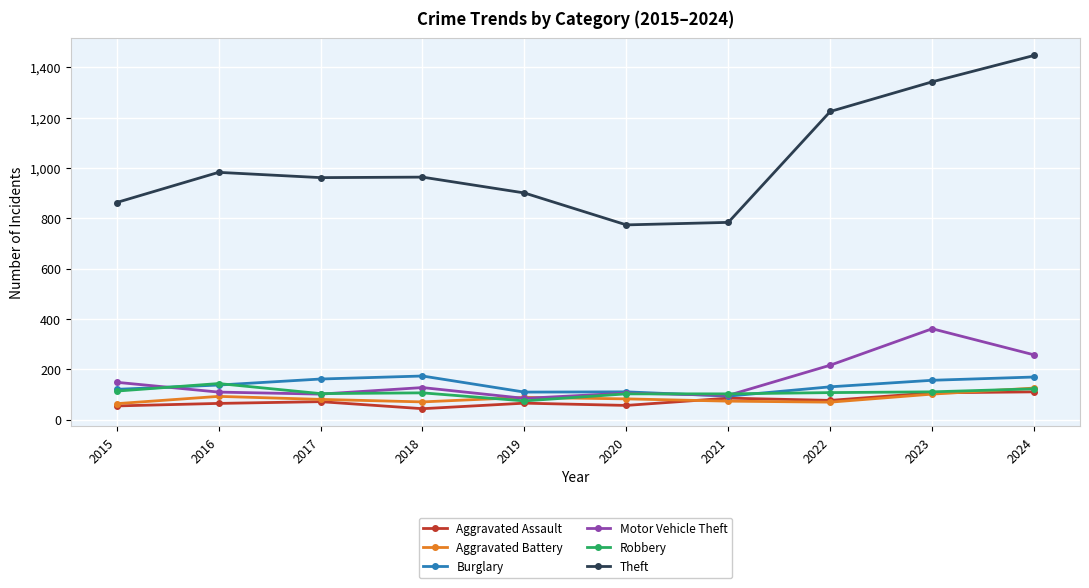

Is the value of Motor Vehicle Theft at 2015 greater than the value of Aggravated Battery at 2016?

Yes